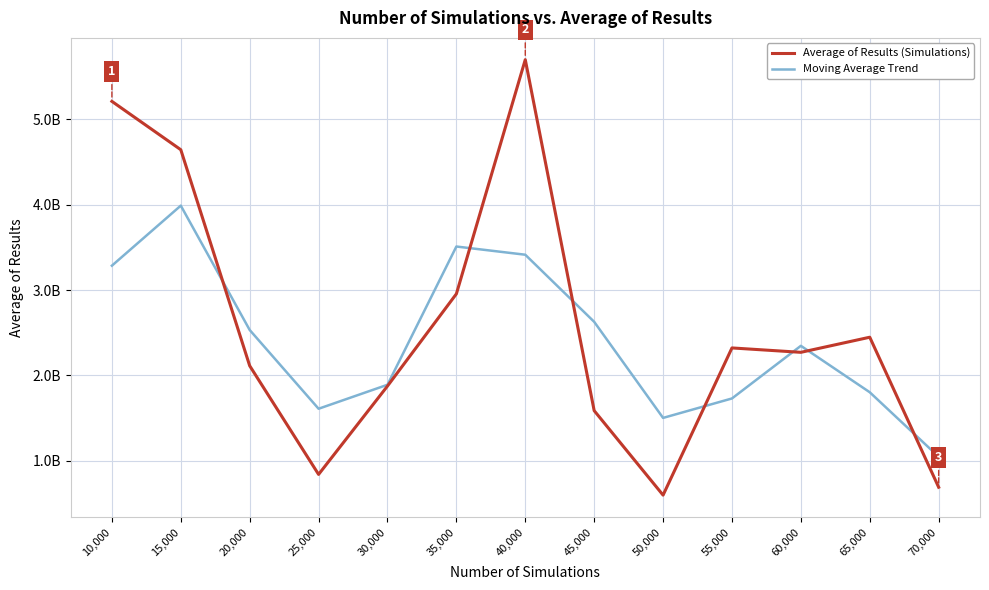

Between 30,000 and 15,000, which is larger?

15,000